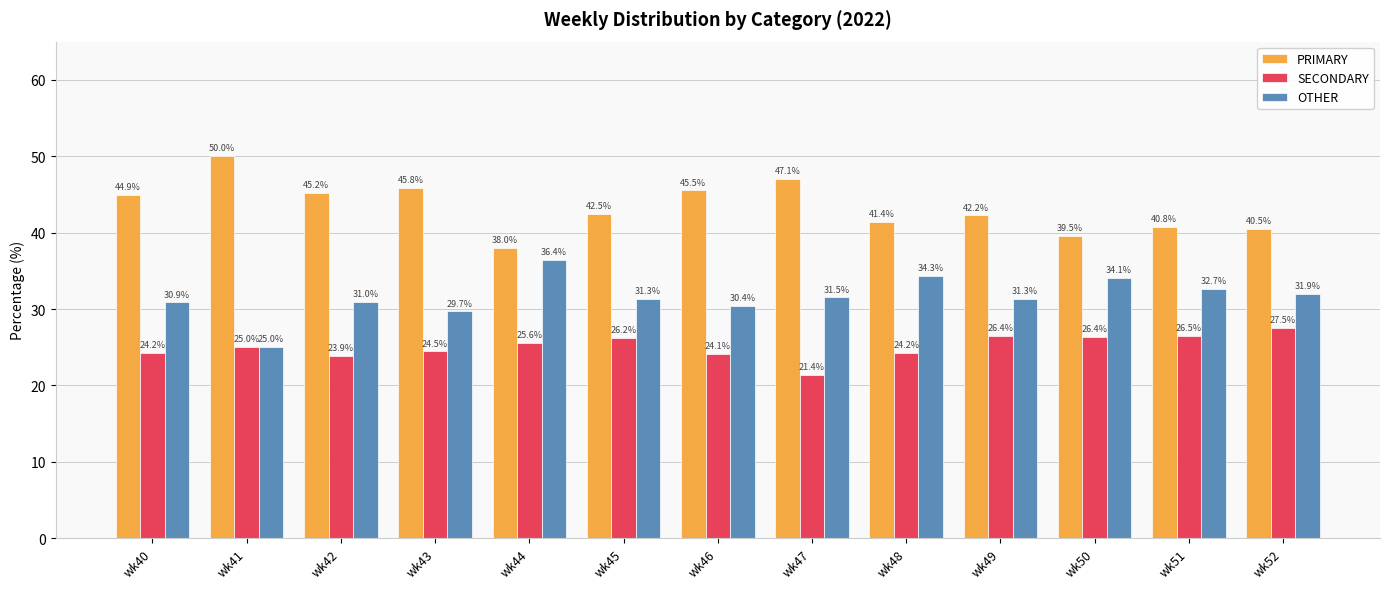

What is the approximate value of OTHER at wk43?

29.7